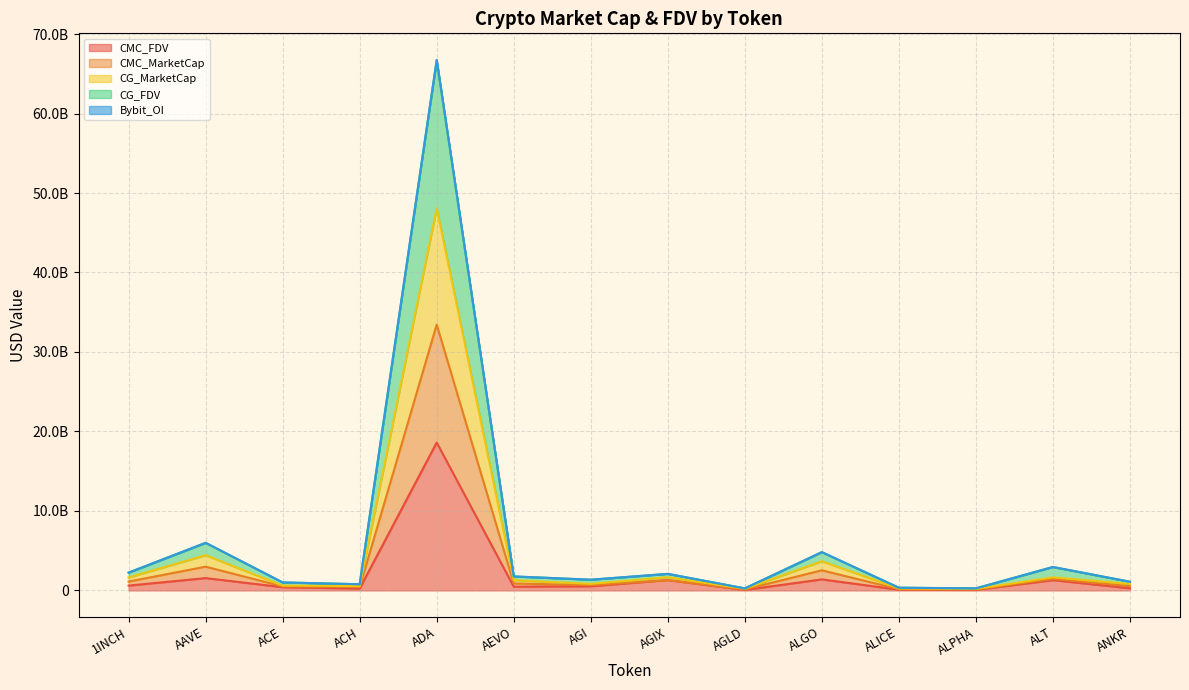

Between ADA and AGIX, which is larger?

ADA